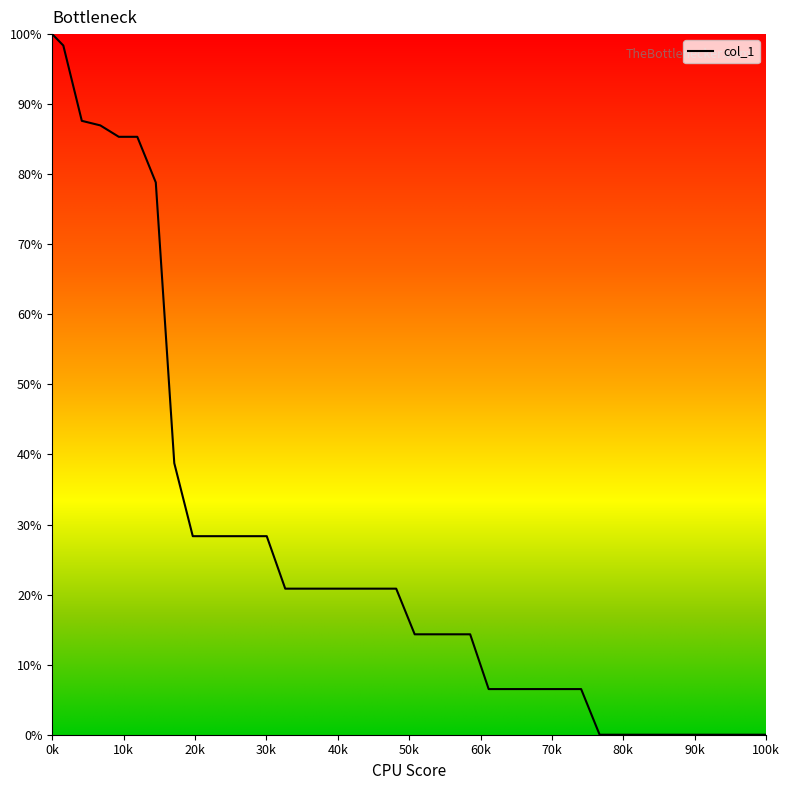

Reading left to right, what are all the values shown in this chart?

100.0	98.4	87.6	87.0	85.3	85.3	78.8	38.8	28.3	28.3	28.3	28.3	28.3	20.8	20.8	20.8	20.8	20.8	20.8	20.8	14.3	14.3	14.3	14.3	6.5	6.5	6.5	6.5	6.5	6.5	0.0	0.0	0.0	0.0	0.0	0.0	0.0	0.0	0.0	0.0